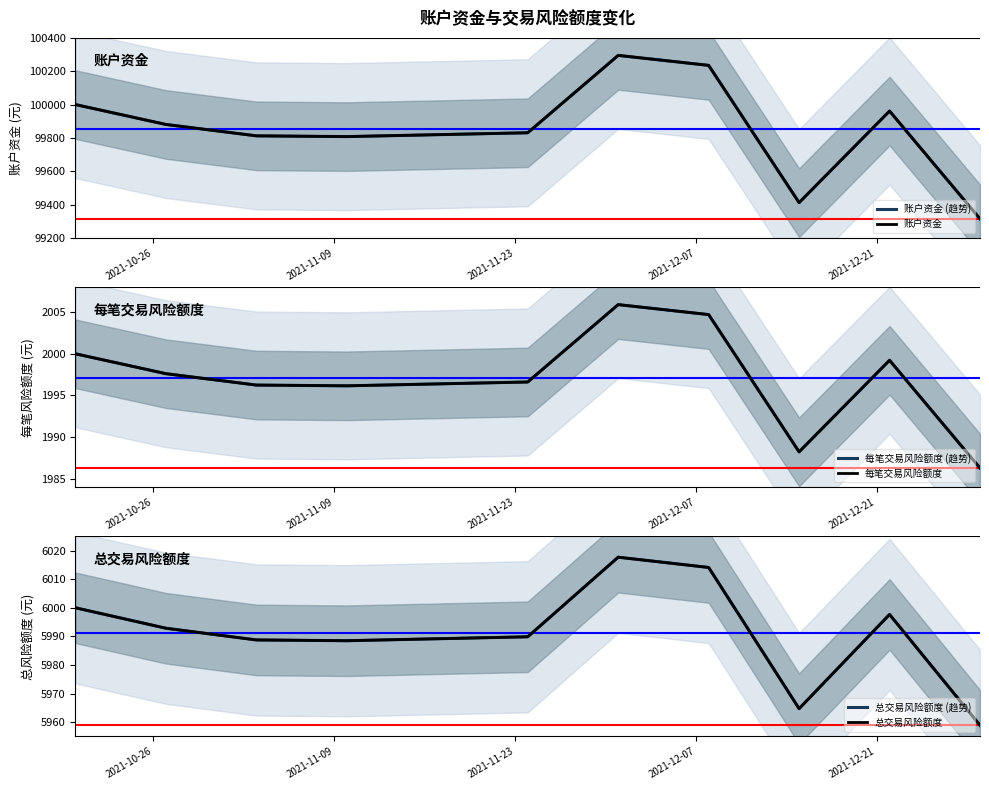

Which series has the widest spread of values?

账户资金 (趋势)